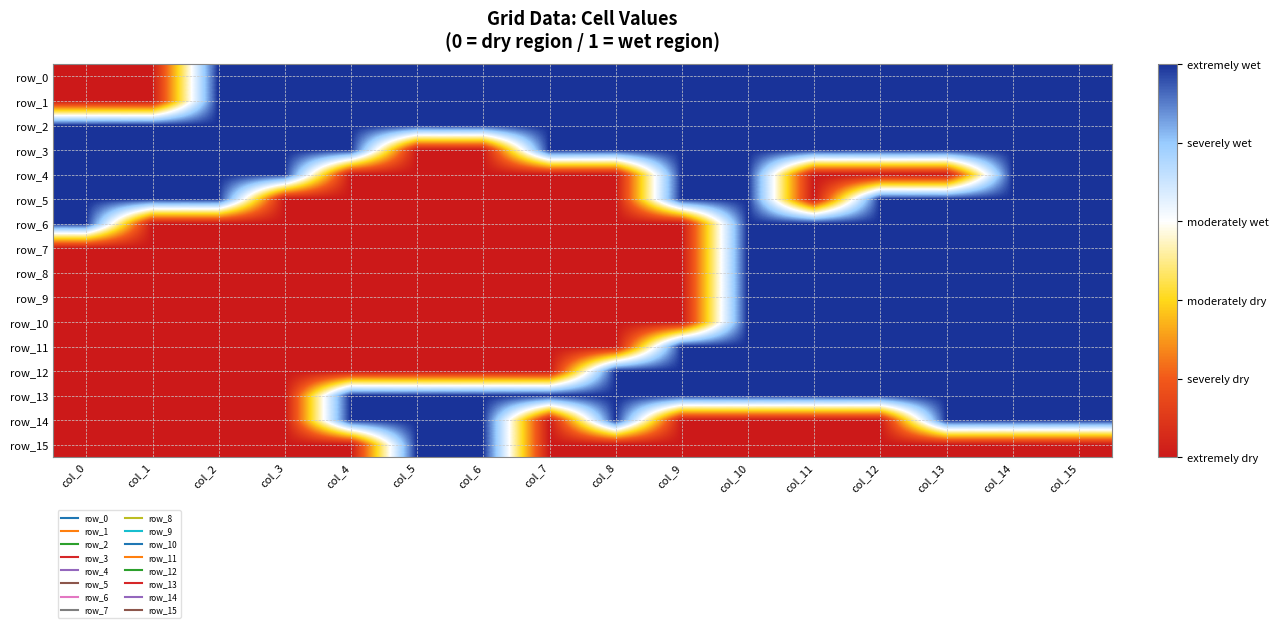

At how many categories does at least one series exceed 0?

16